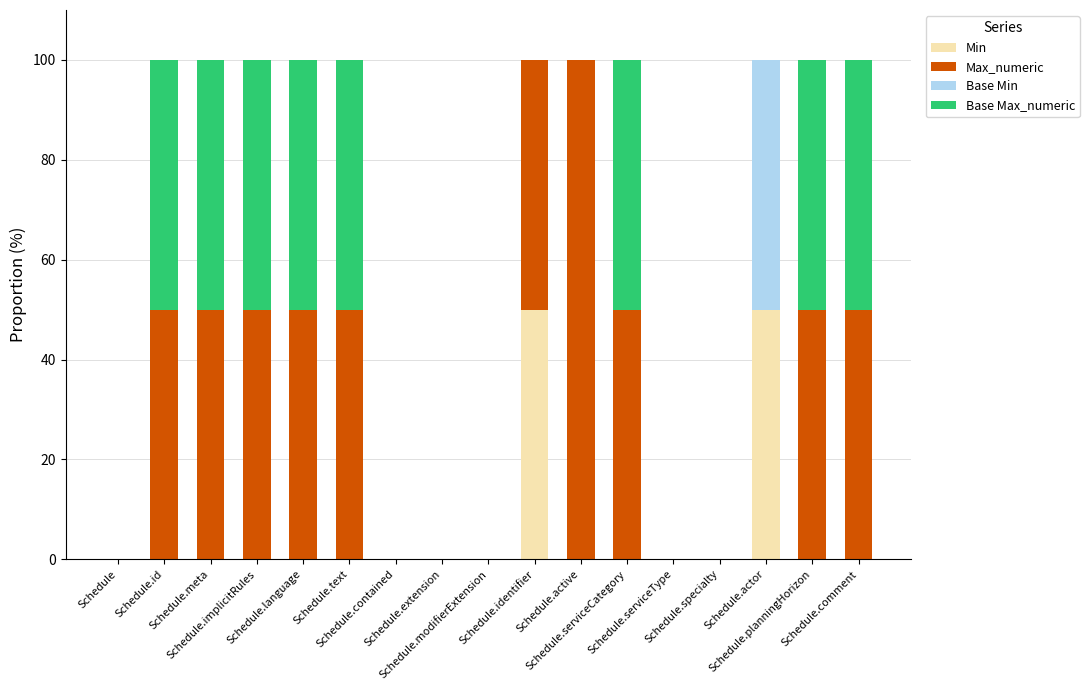

What is the sum of all Min values?

100